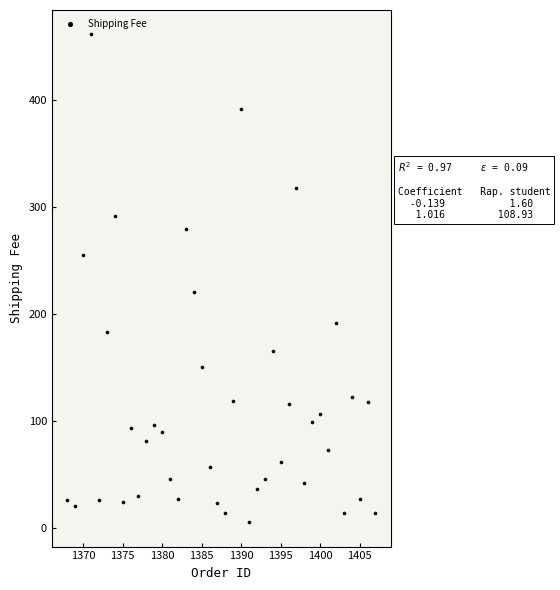

What Y value in the scatter plot is closest to 233?

220.5